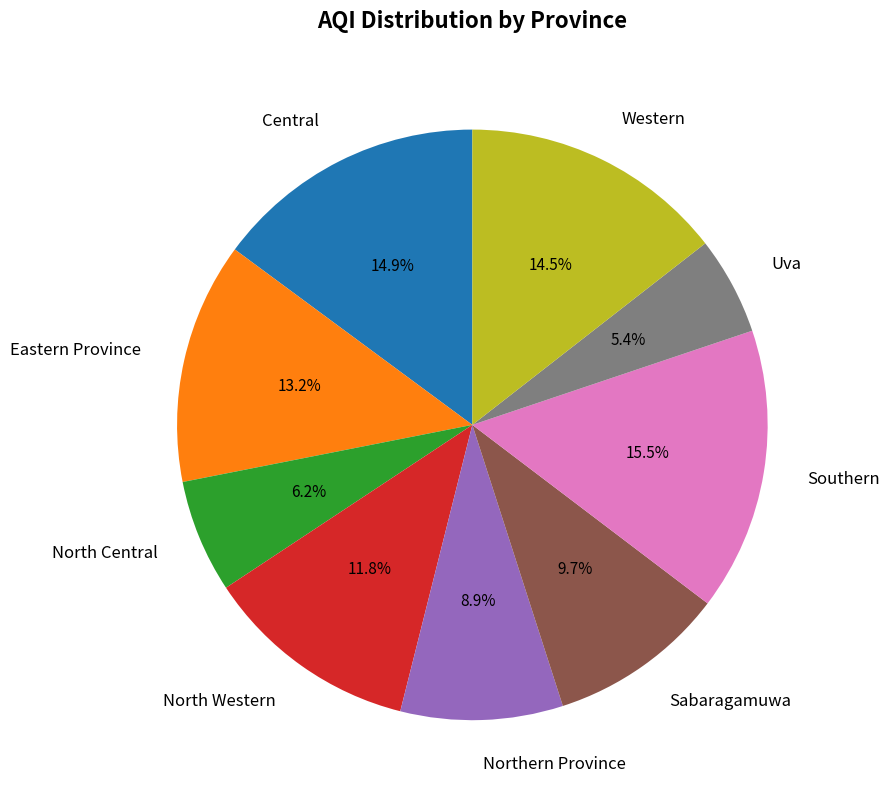

What is the total percentage of Eastern Province and Central?

28.1%